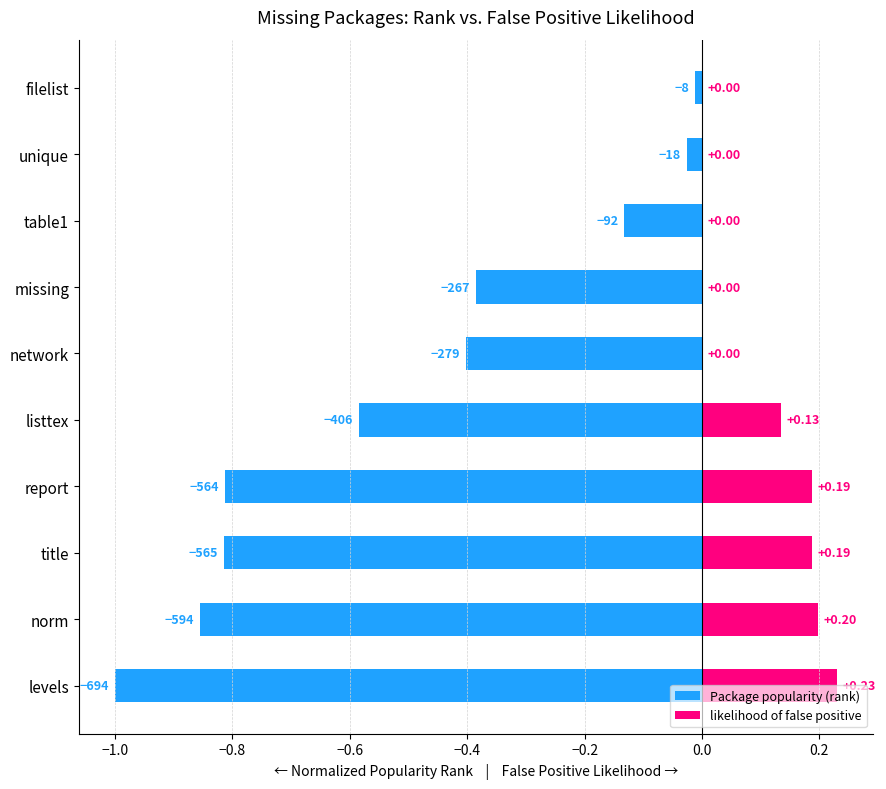

How many likelihood of false positive values are between 0 and 1?

10